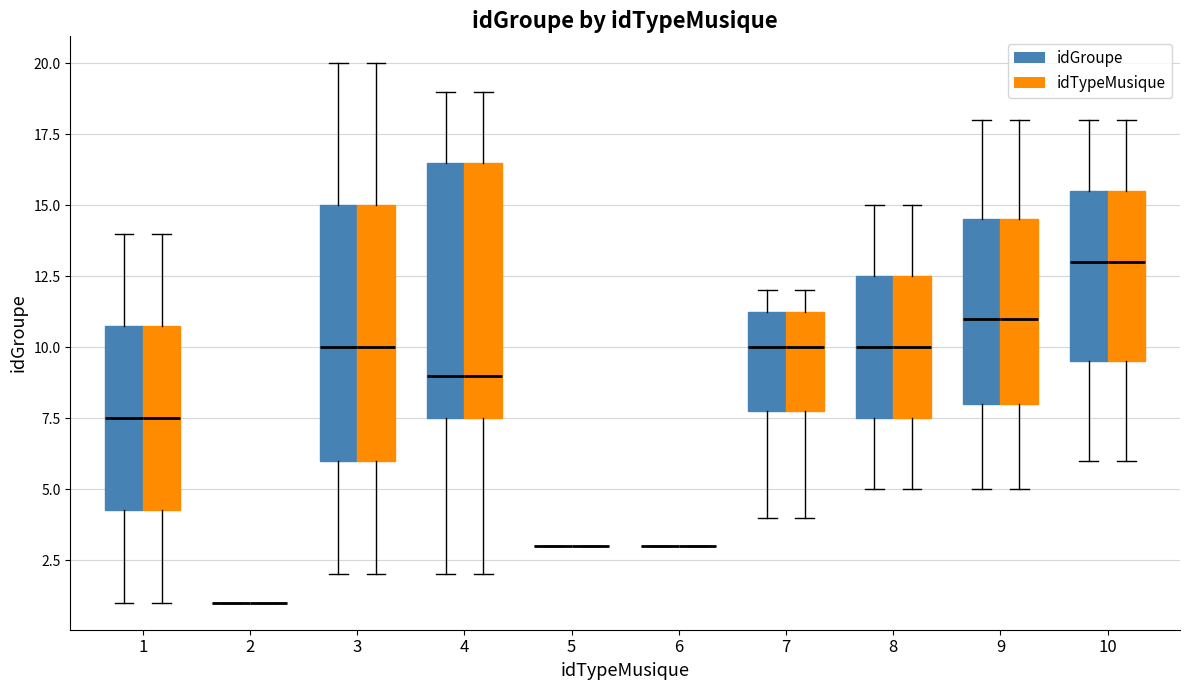

Reading left to right, read every box against the y-axis: the position of its median line, the range the box covers, and the ends of its whiskers. The values are not printed on the chart, so give them approximately, as read against the axis.

1 (idGroupe): median 7.5, box 4.5 to 11.0, whiskers 1.0 to 14.0
1 (idTypeMusique): median 7.5, box 4.5 to 11.0, whiskers 1.0 to 14.0
2 (idGroupe): box collapsed to a line at 1.0, whiskers 1.0 to 1.0
2 (idTypeMusique): box collapsed to a line at 1.0, whiskers 1.0 to 1.0
3 (idGroupe): median 10.0, box 6.0 to 15.0, whiskers 2.0 to 20.0
3 (idTypeMusique): median 10.0, box 6.0 to 15.0, whiskers 2.0 to 20.0
4 (idGroupe): median 9.0, box 7.5 to 16.5, whiskers 2.0 to 19.0
4 (idTypeMusique): median 9.0, box 7.5 to 16.5, whiskers 2.0 to 19.0
5 (idGroupe): box collapsed to a line at 3.0, whiskers 3.0 to 3.0
5 (idTypeMusique): box collapsed to a line at 3.0, whiskers 3.0 to 3.0
6 (idGroupe): box collapsed to a line at 3.0, whiskers 3.0 to 3.0
6 (idTypeMusique): box collapsed to a line at 3.0, whiskers 3.0 to 3.0
7 (idGroupe): median 10.0, box 8.0 to 11.5, whiskers 4.0 to 12.0
7 (idTypeMusique): median 10.0, box 8.0 to 11.5, whiskers 4.0 to 12.0
8 (idGroupe): median 10.0, box 7.5 to 12.5, whiskers 5.0 to 15.0
8 (idTypeMusique): median 10.0, box 7.5 to 12.5, whiskers 5.0 to 15.0
9 (idGroupe): median 11.0, box 8.0 to 14.5, whiskers 5.0 to 18.0
9 (idTypeMusique): median 11.0, box 8.0 to 14.5, whiskers 5.0 to 18.0
10 (idGroupe): median 13.0, box 9.5 to 15.5, whiskers 6.0 to 18.0
10 (idTypeMusique): median 13.0, box 9.5 to 15.5, whiskers 6.0 to 18.0